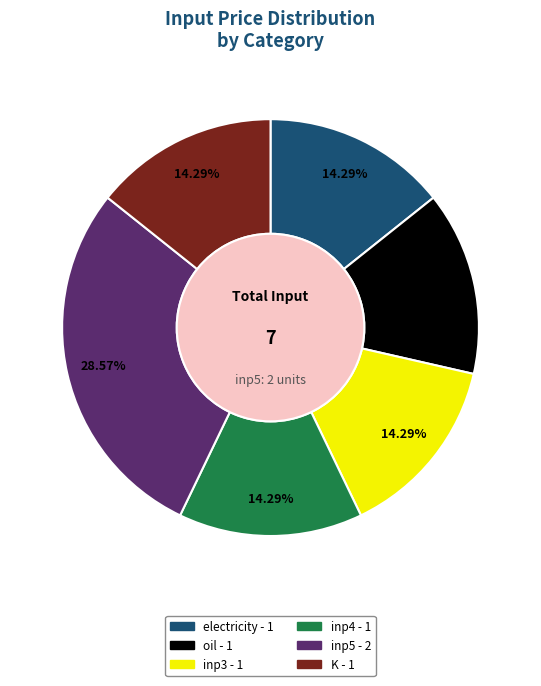

To the nearest percent, what is the difference between the largest and smallest slice percentages?

14%